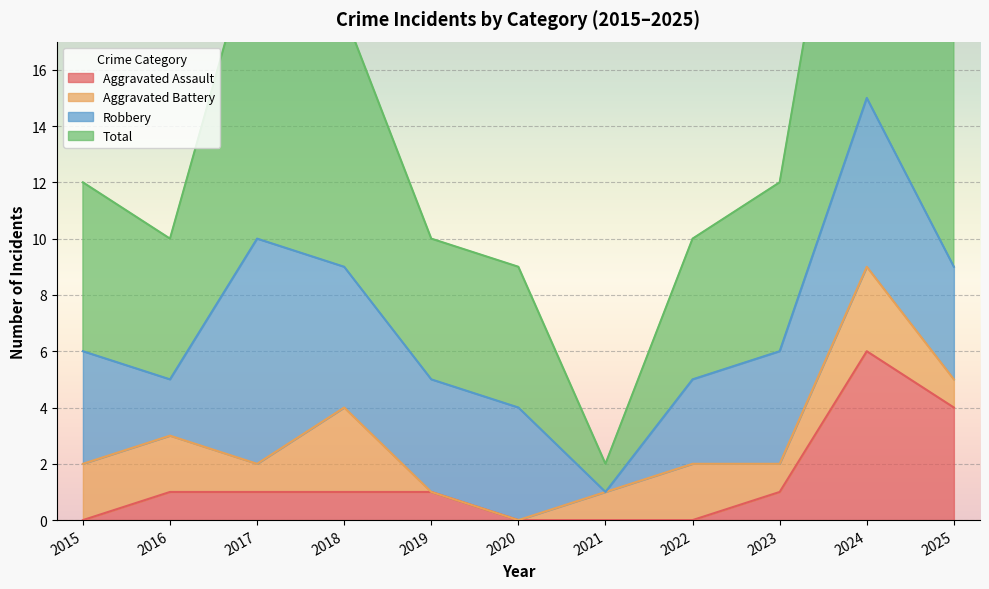

How many data points does each series have?

11